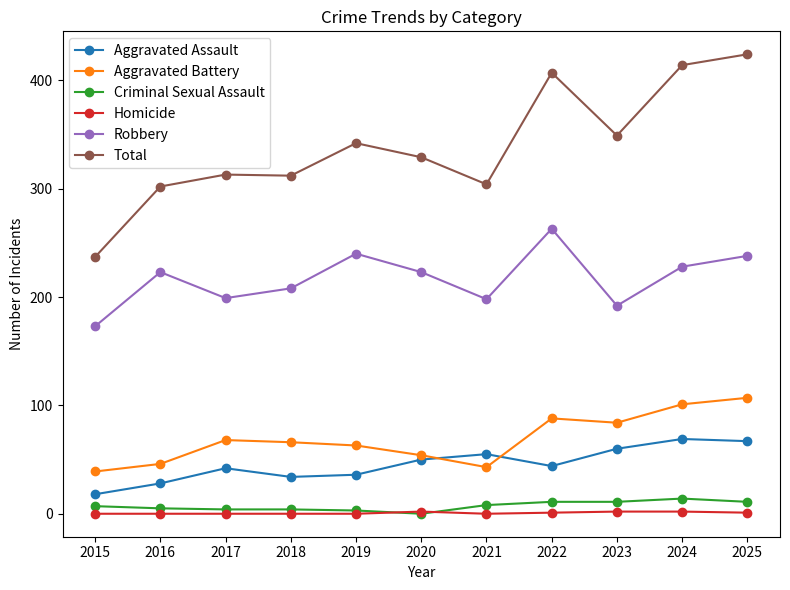

How many interior local peaks does the Robbery series have?

3